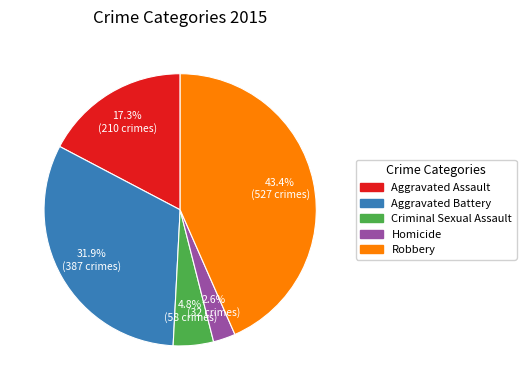

Is it true that Aggravated Assault is 17% of the pie?

True